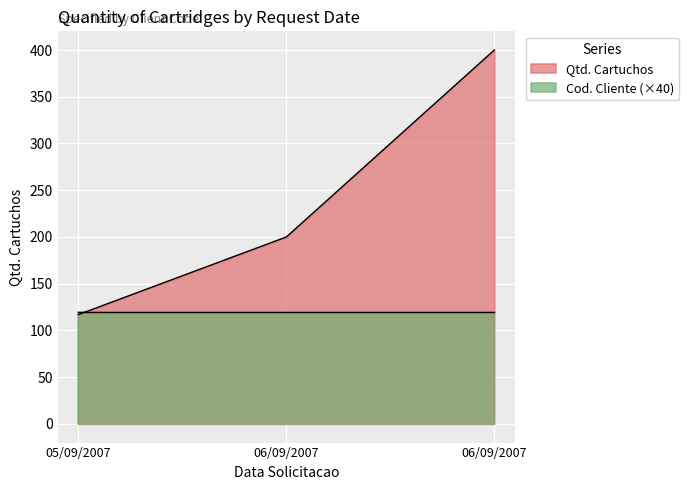

Count the number of categories in the chart.

3